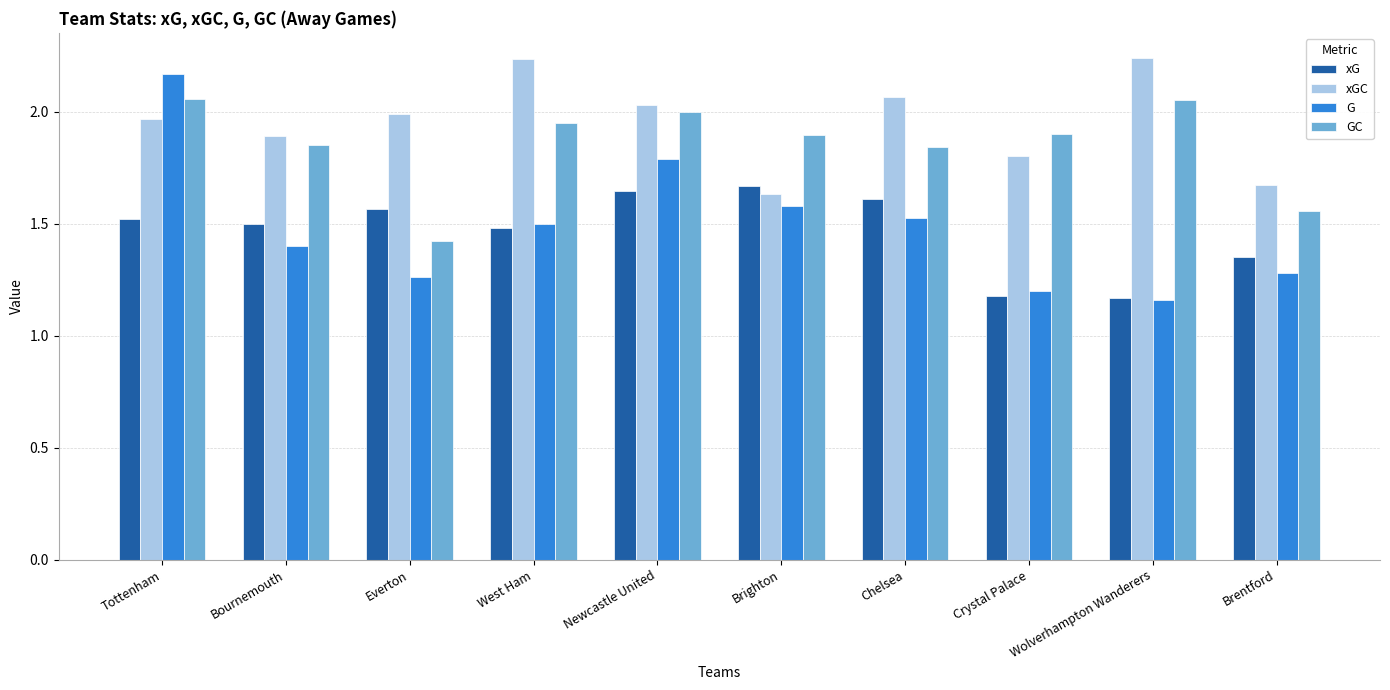

At which label is xGC closest to 1?

Brighton